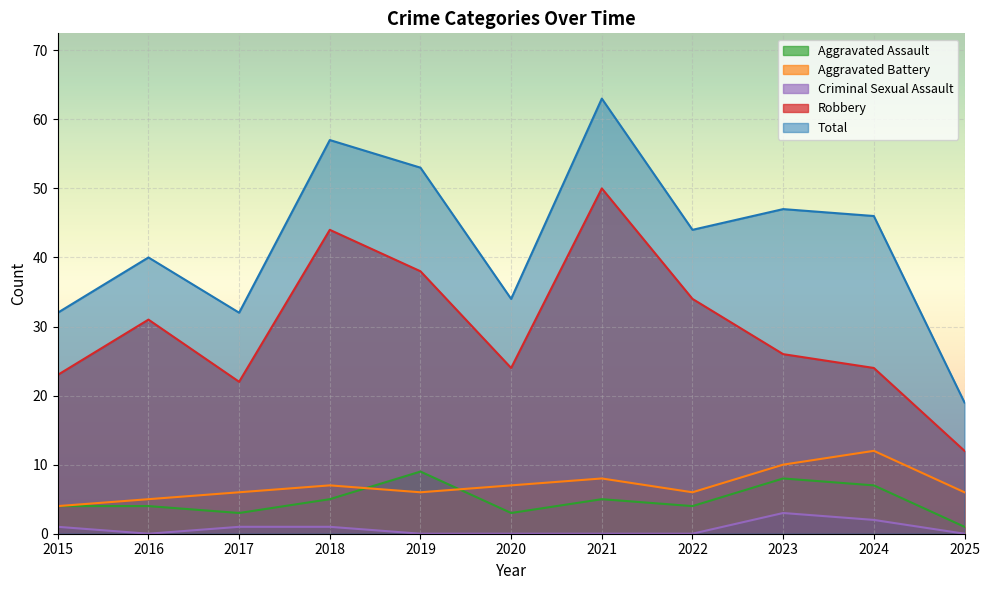

In Aggravated Battery, how many points are lower than both neighbors (excluding endpoints)?

2